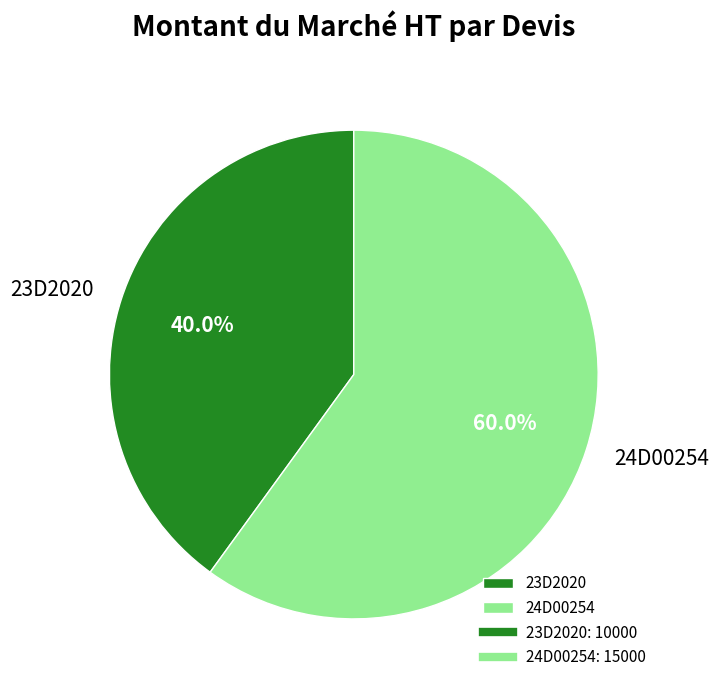

How much of the chart is everything except 24D00254?

40.0%